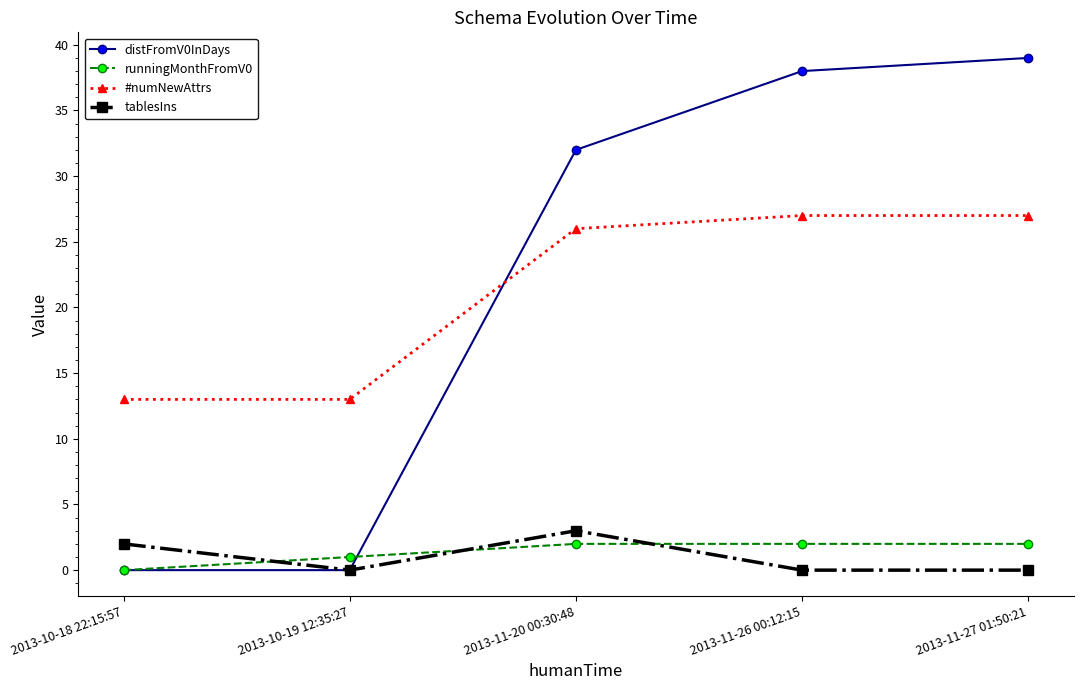

What is the spread (max minus min) of values at 2013-11-26 00:12:15?

38